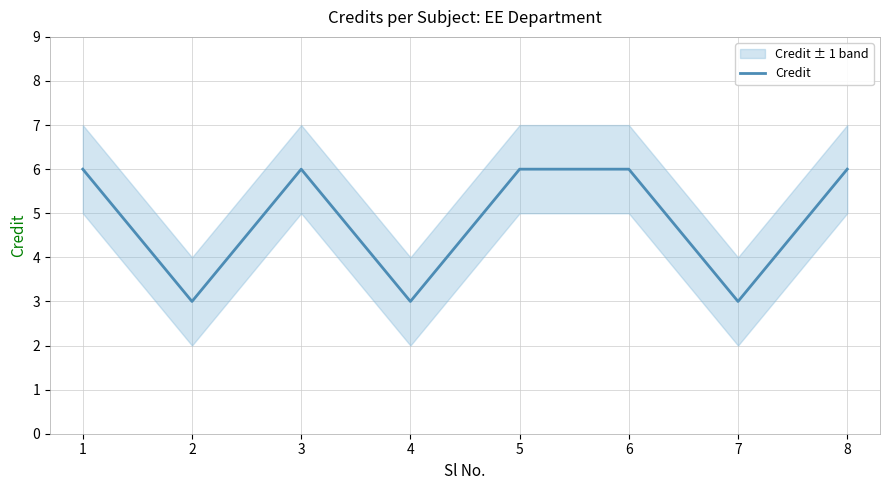

How many interior local valleys (lower than both neighbors) does the data have?

3